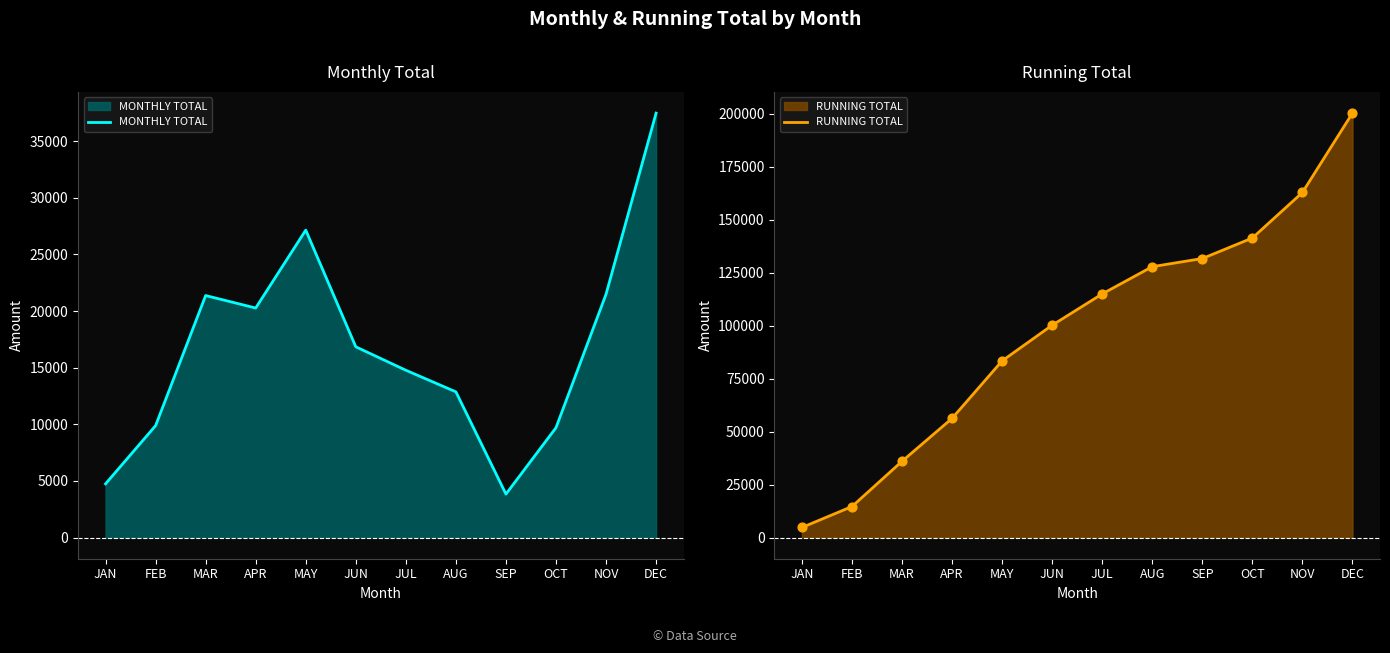

What is the total value across all series at JUL?

129811.3